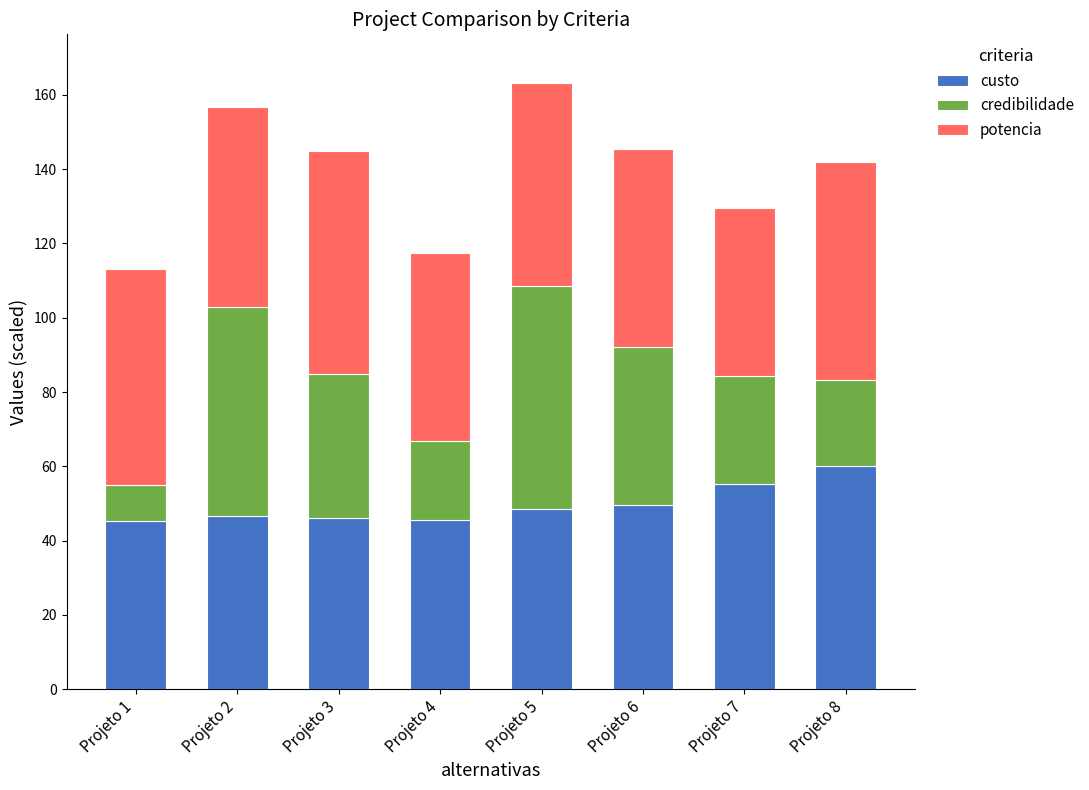

What is the difference between the maximum and minimum values in the custo series?

14.7